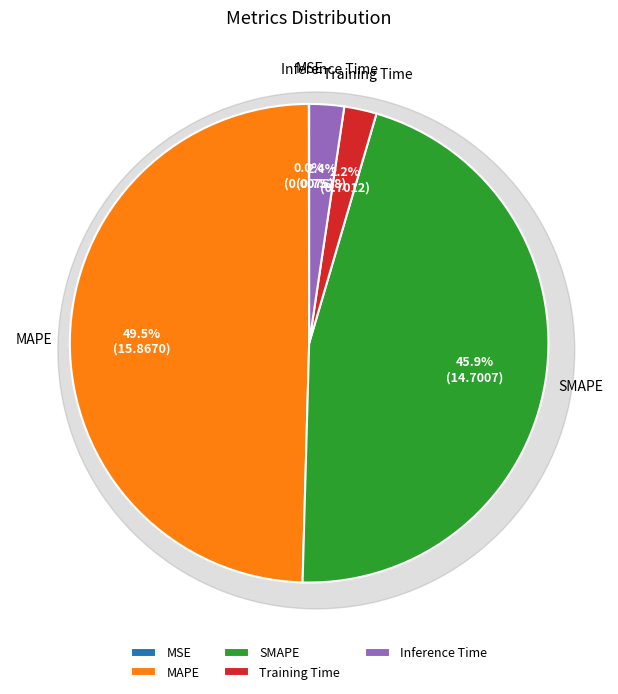

Is it true that MAPE is 50% of the pie?

True